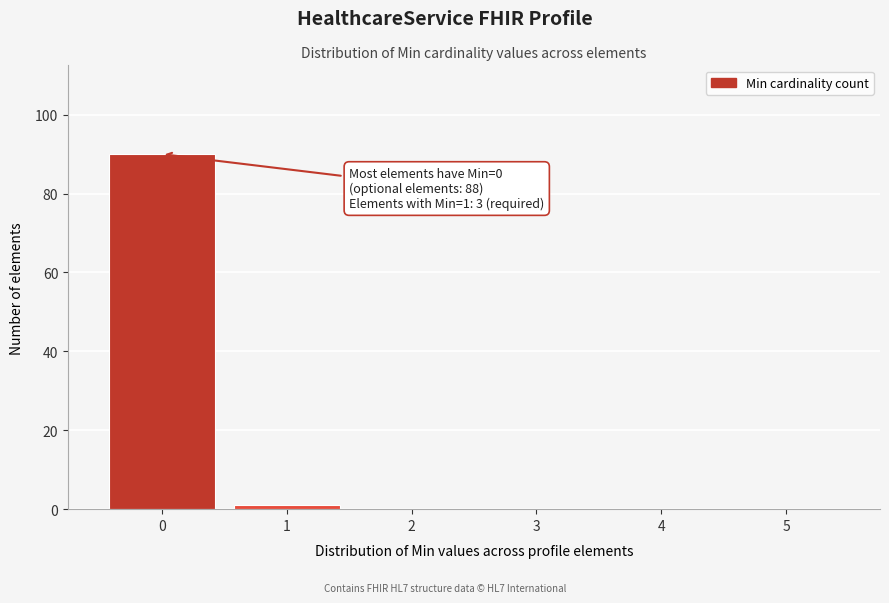

Over which range of the x-axis is the bar tallest?

-0.5 to 0.5